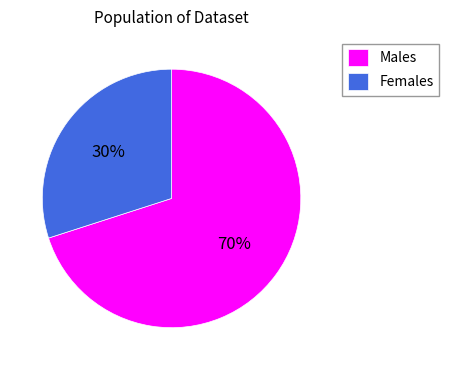

How many slices are in this pie chart?

2